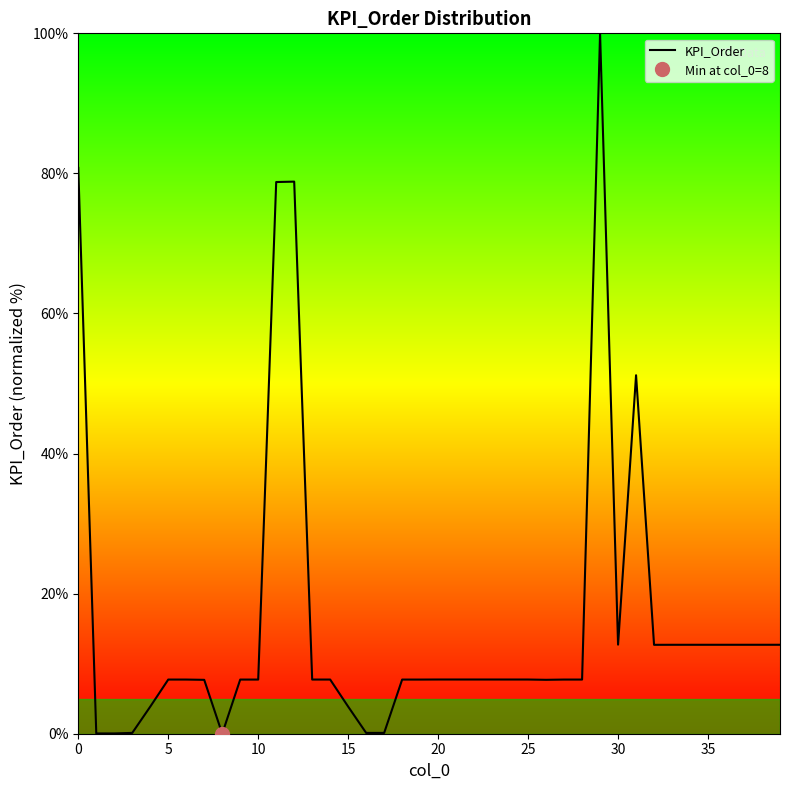

Where is the data nearest to the value 50?

31